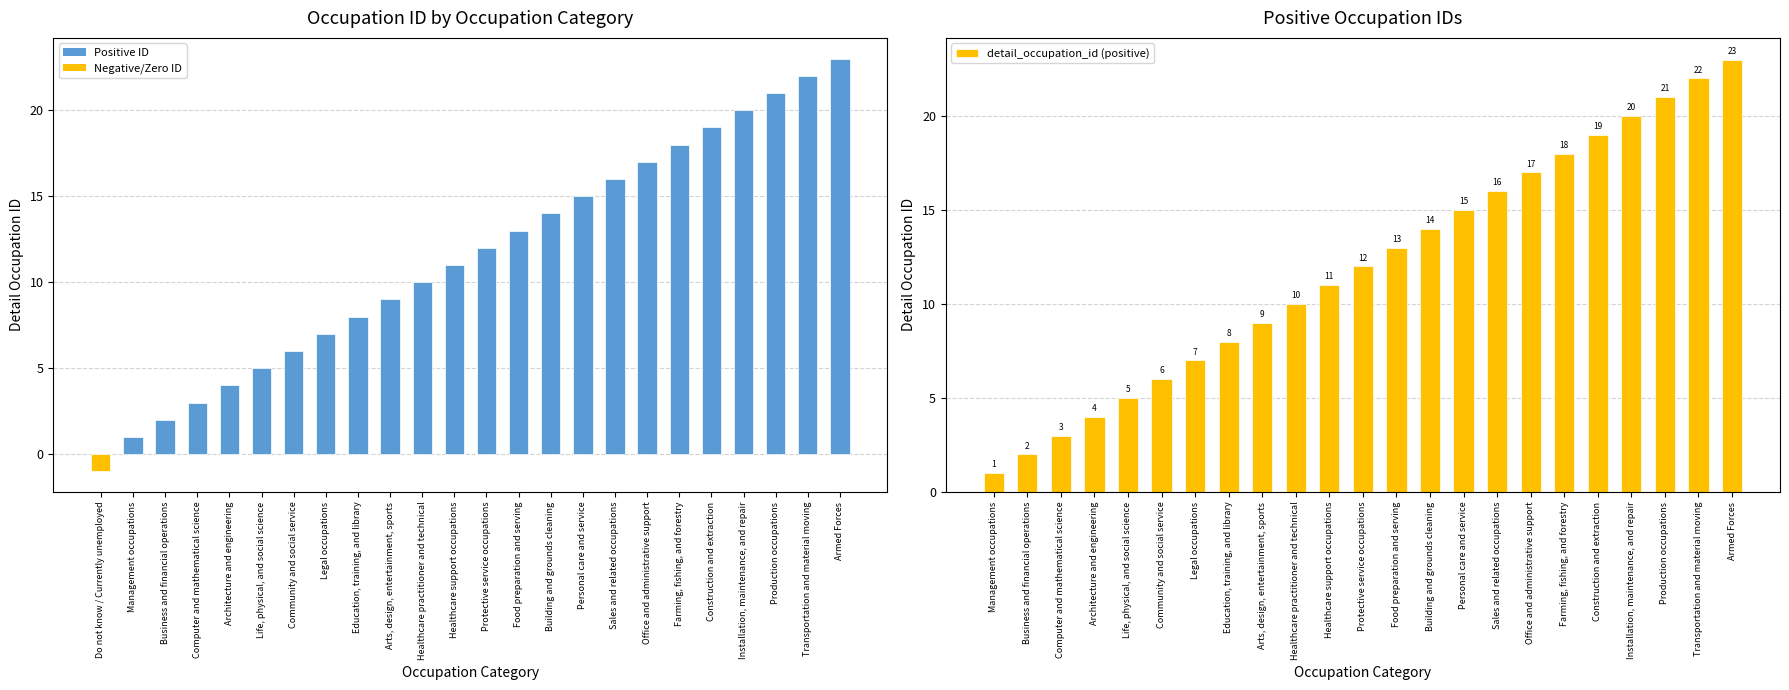

How many bars are there in total?

24